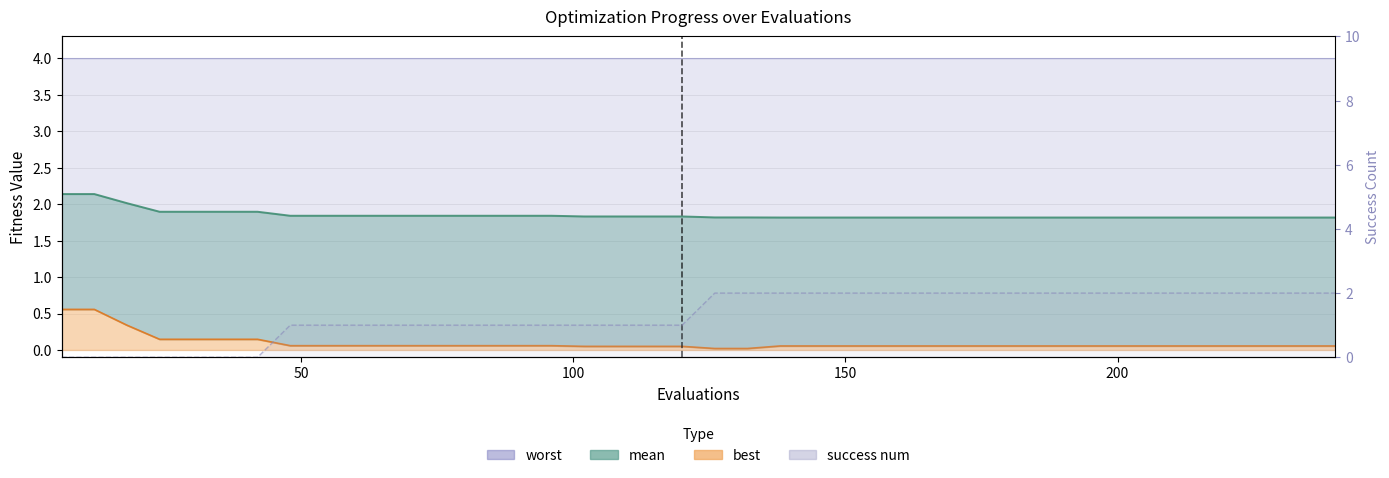

The value of mean at 198 is 2.5. True or false?

False